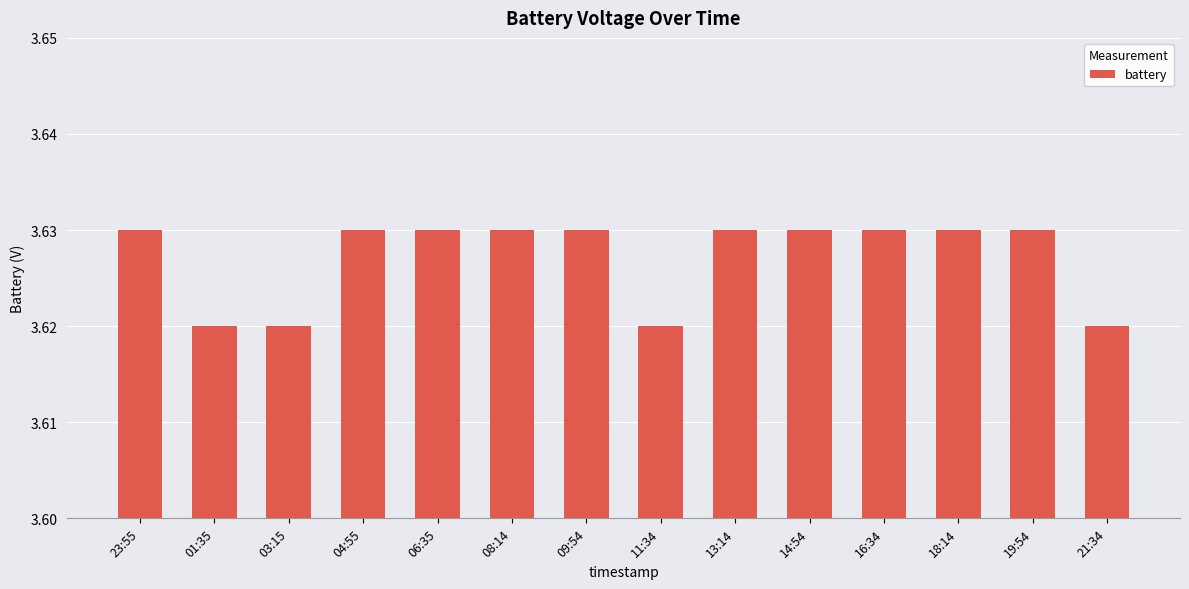

How many values are between 3 and 4?

14